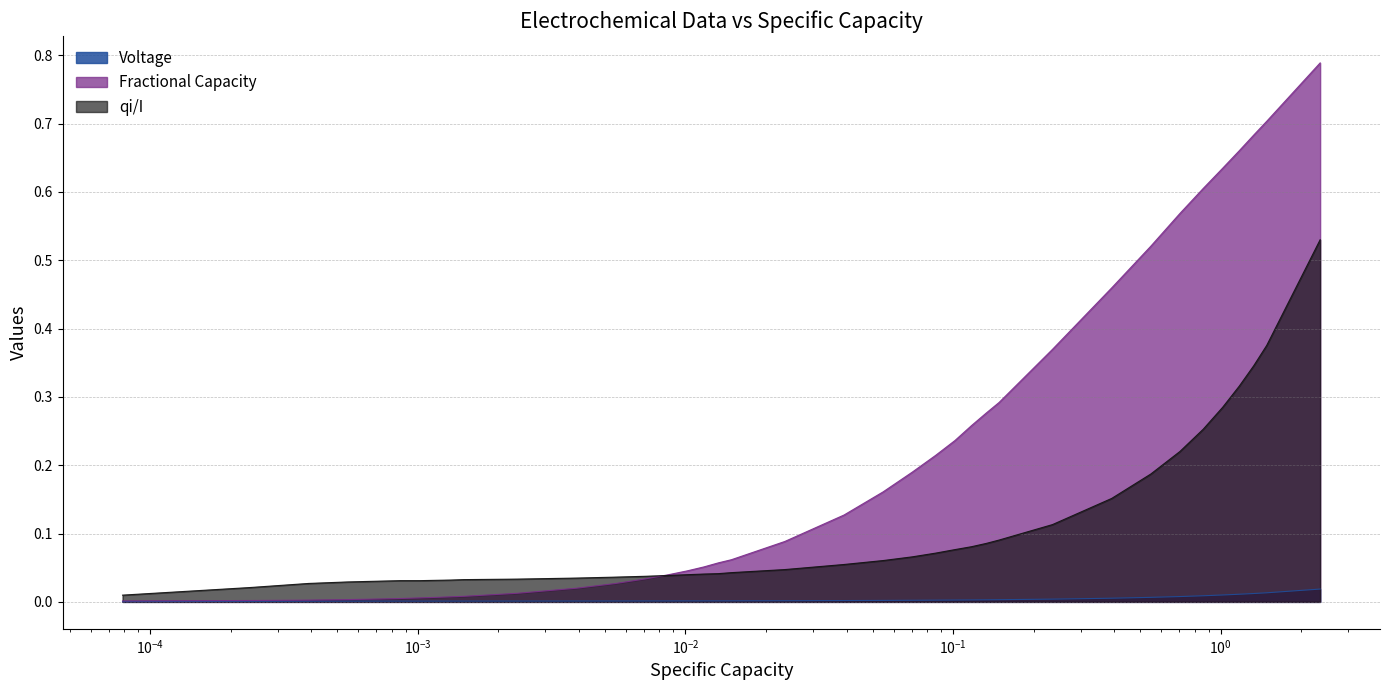

Which series has the largest total across all categories?

Fractional Capacity